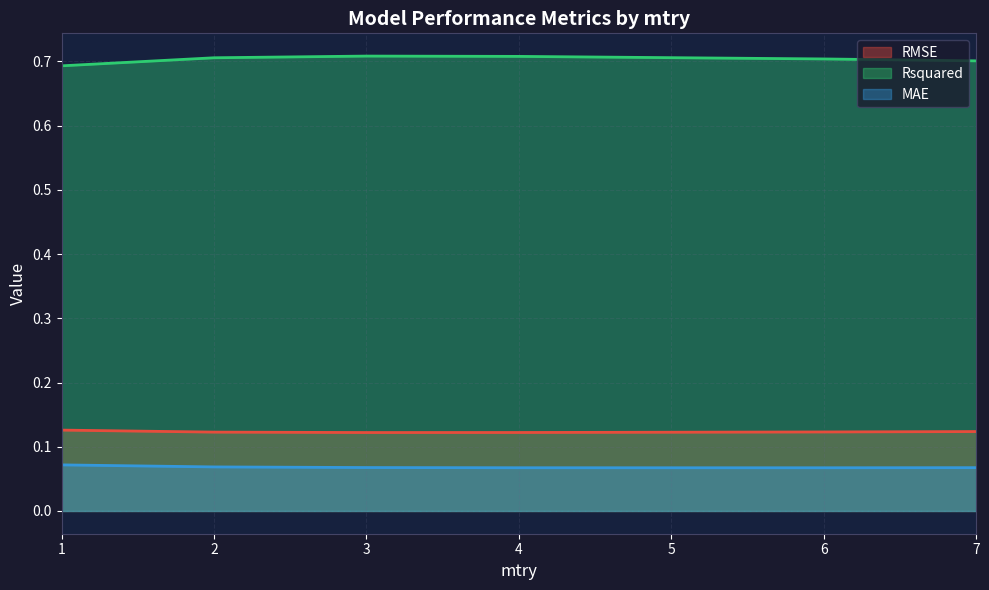

What is the total value across all series at 3?

0.9